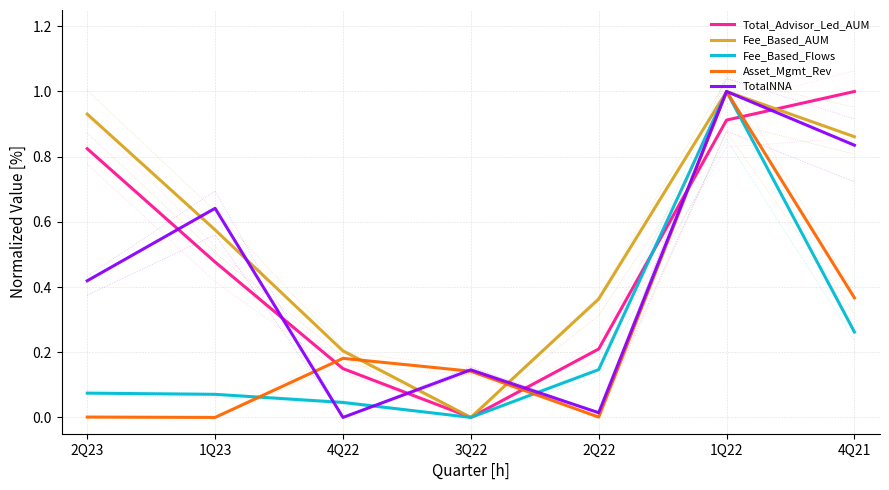

At which category is the sum across all series the highest?

1Q22